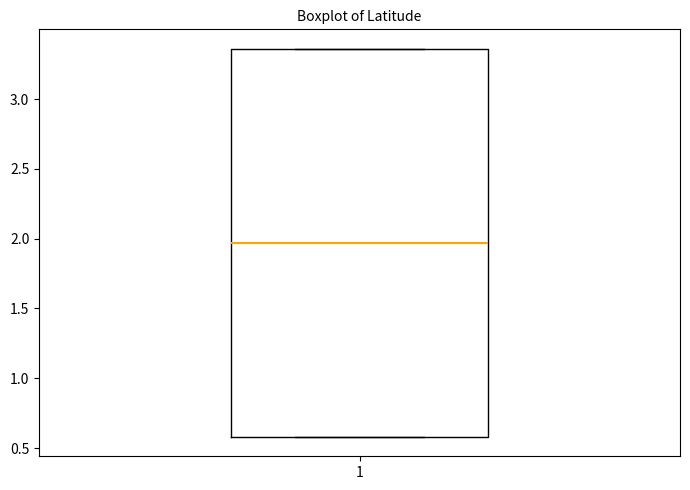

Where is the upper edge of the box at x = 1 on the y-axis? The values are not printed on the chart, so give them approximately, as read against the axis.

3.35